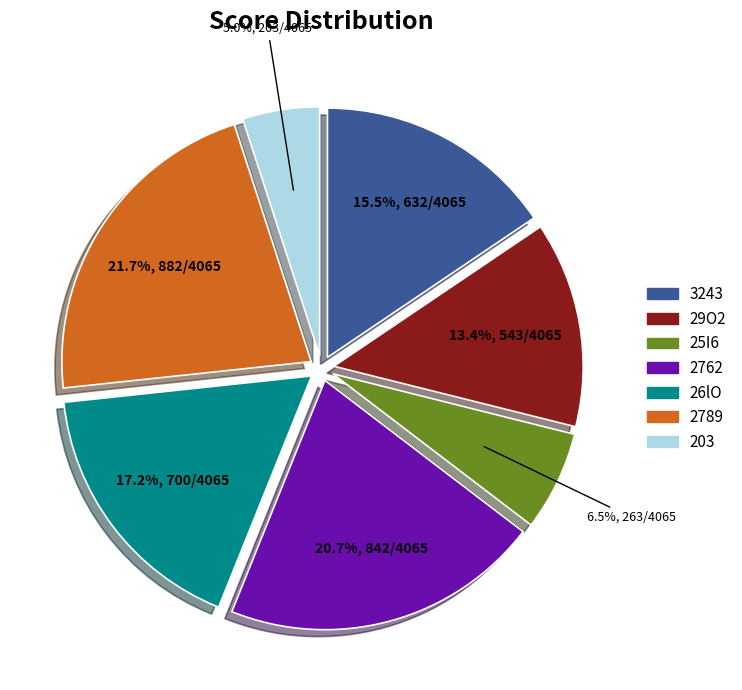

To the nearest percent, what is the combined percentage of 26lO and 203?

22%